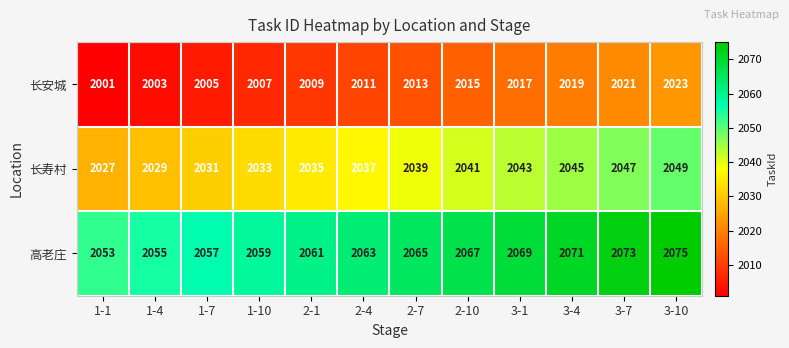

Rank the series at 2-1 from lowest to highest value.

长安城, 长寿村, 高老庄